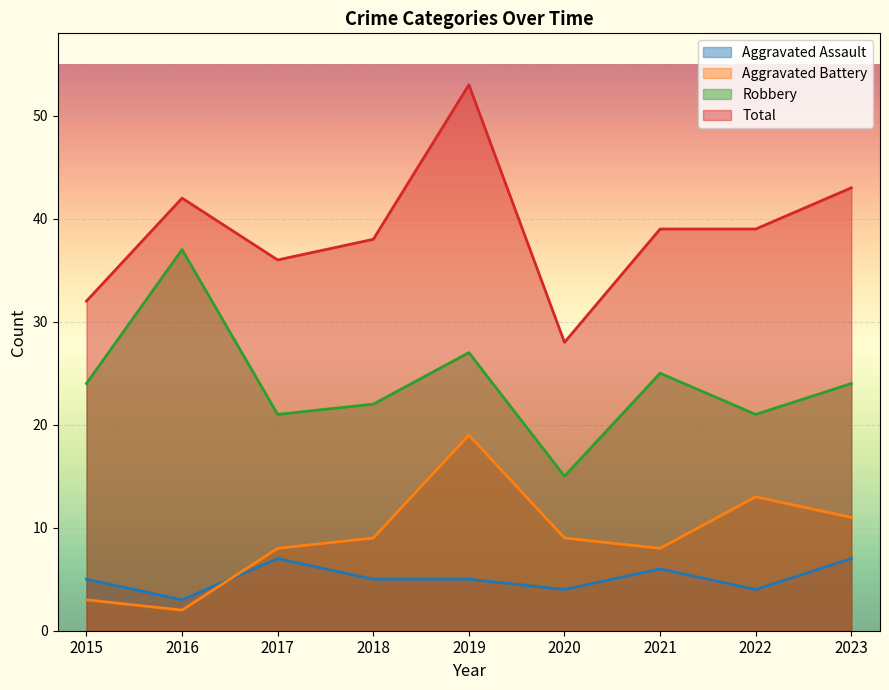

What are all the series names shown in the legend?

Aggravated Assault, Aggravated Battery, Robbery, Total